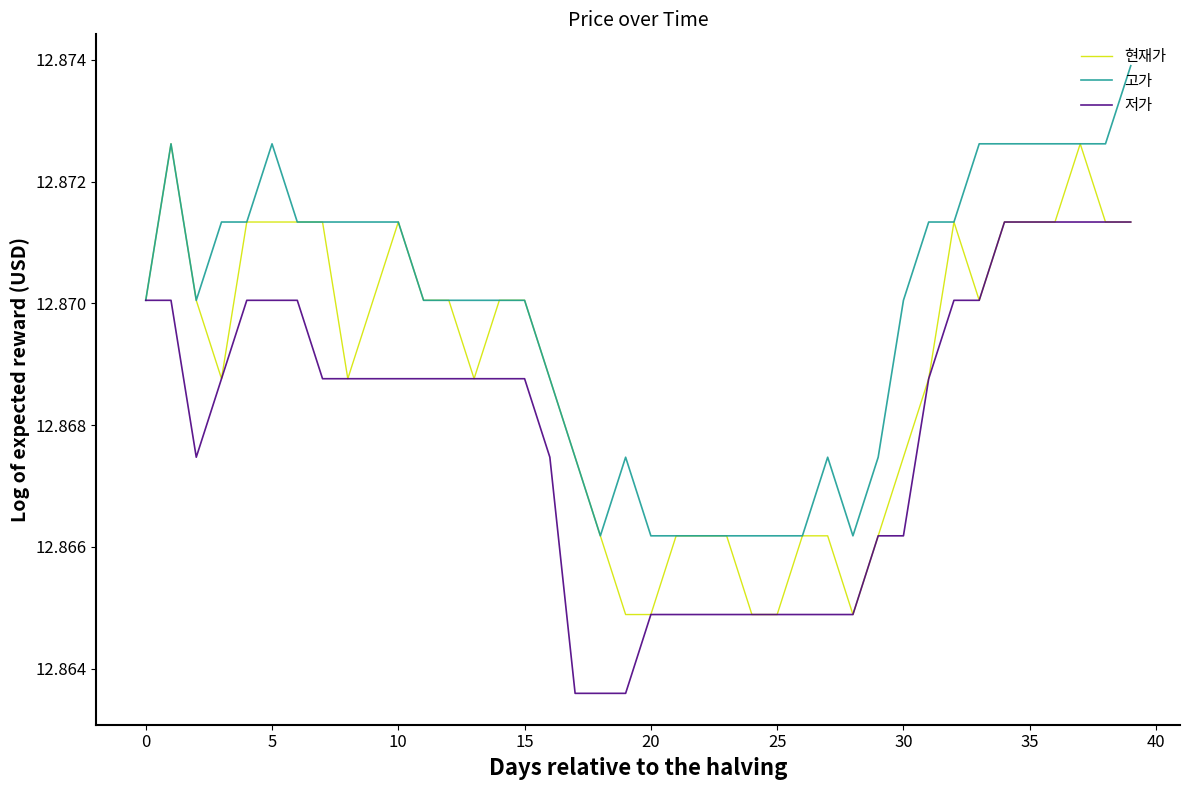

List the series in order of their overall mean, highest first.

고가, 현재가, 저가